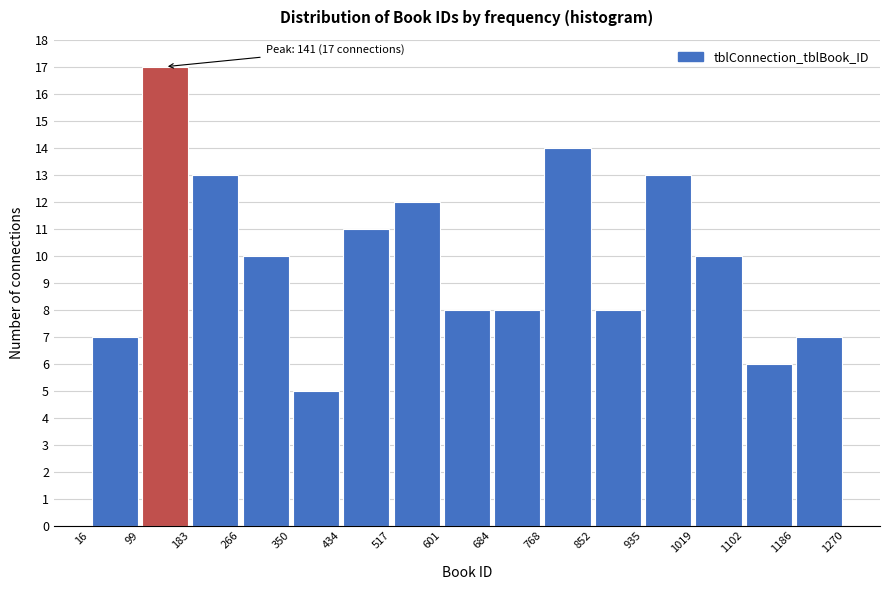

Over which range of the x-axis is the bar tallest?

99 to 183